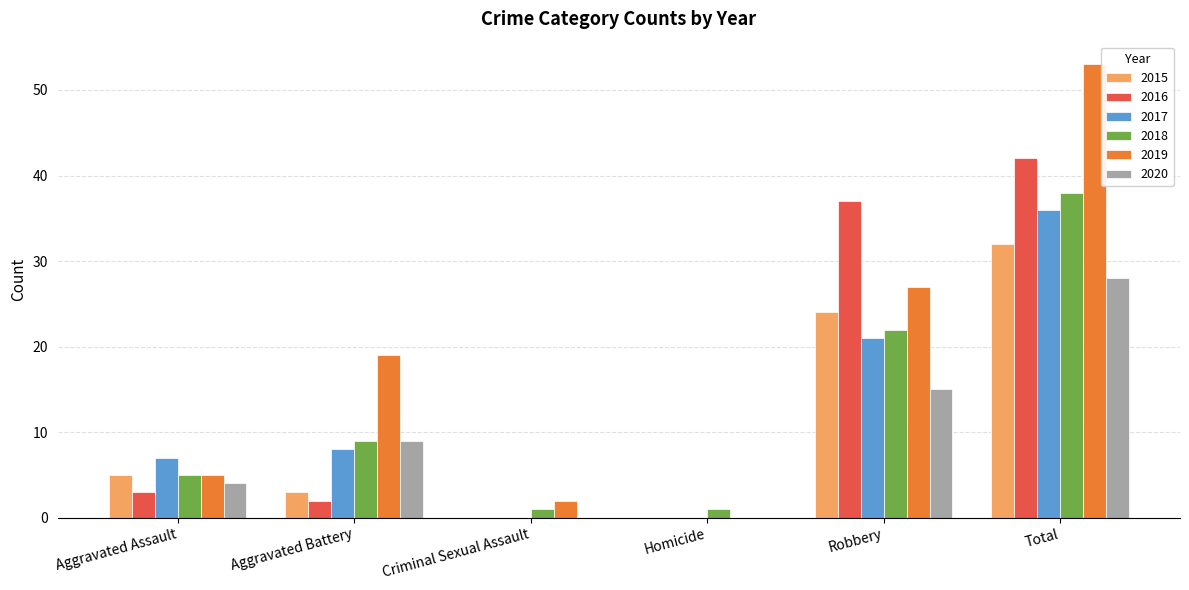

Reading left to right, list all the values displayed in this chart.

2015: 5	3	0	0	24	32
2016: 3	2	0	0	37	42
2017: 7	8	0	0	21	36
2018: 5	9	1	1	22	38
2019: 5	19	2	0	27	53
2020: 4	9	0	0	15	28